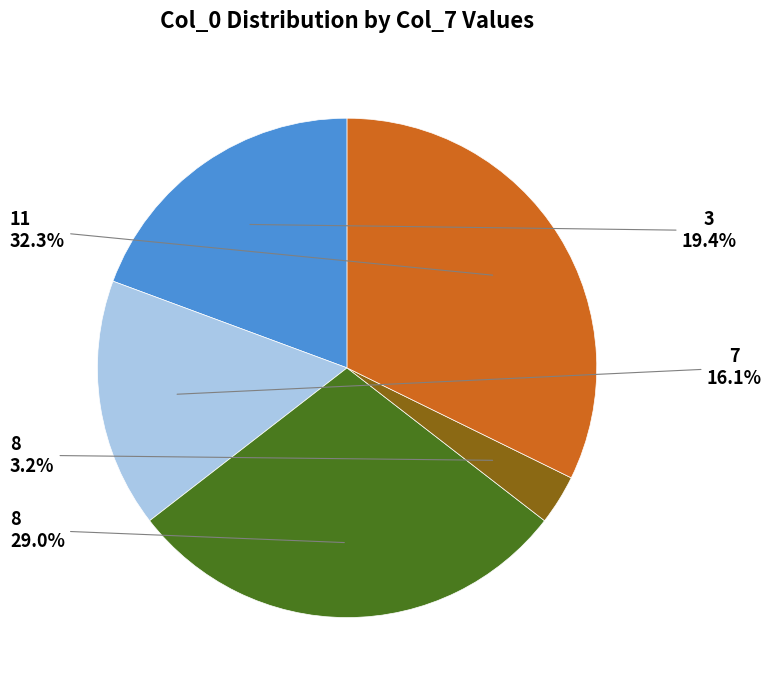

Does any single category account for the majority?

No